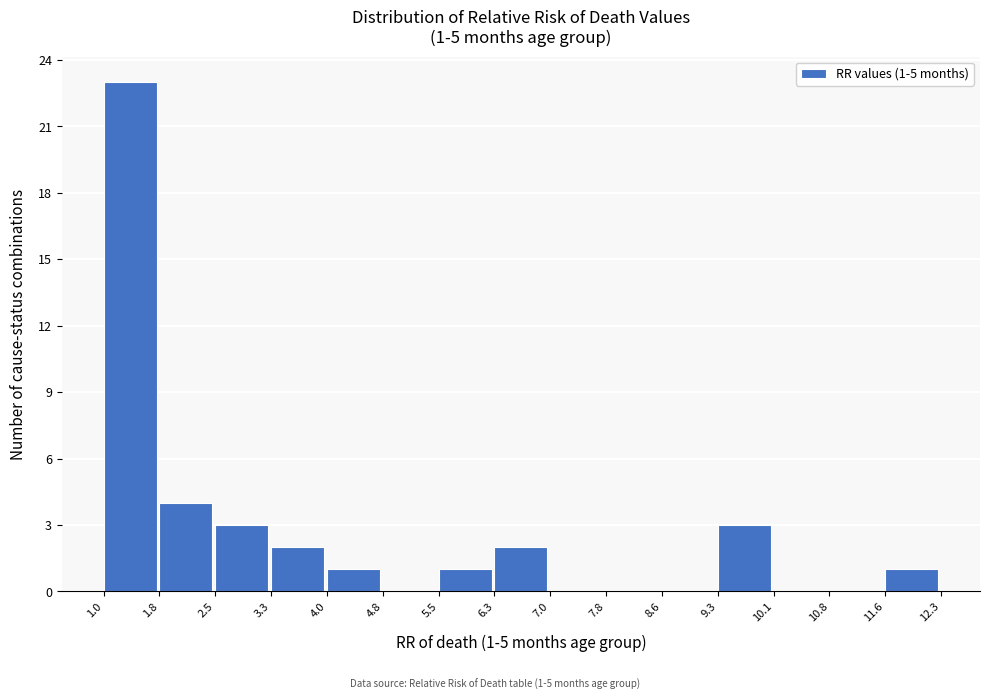

Over which range of the x-axis is the bar tallest?

1.0 to 1.8